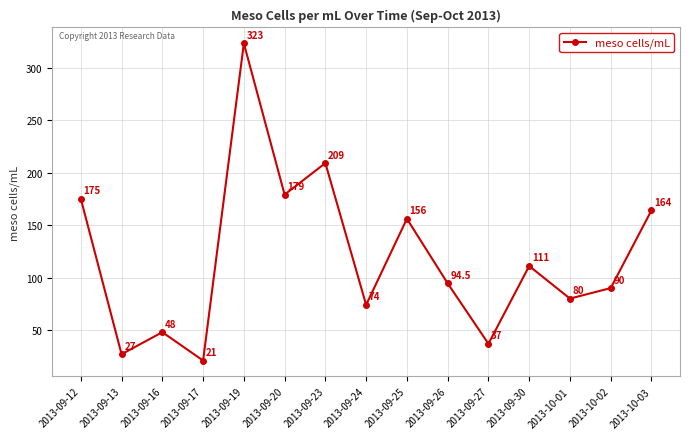

Which label corresponds to the smallest value in the chart?

2013-09-17